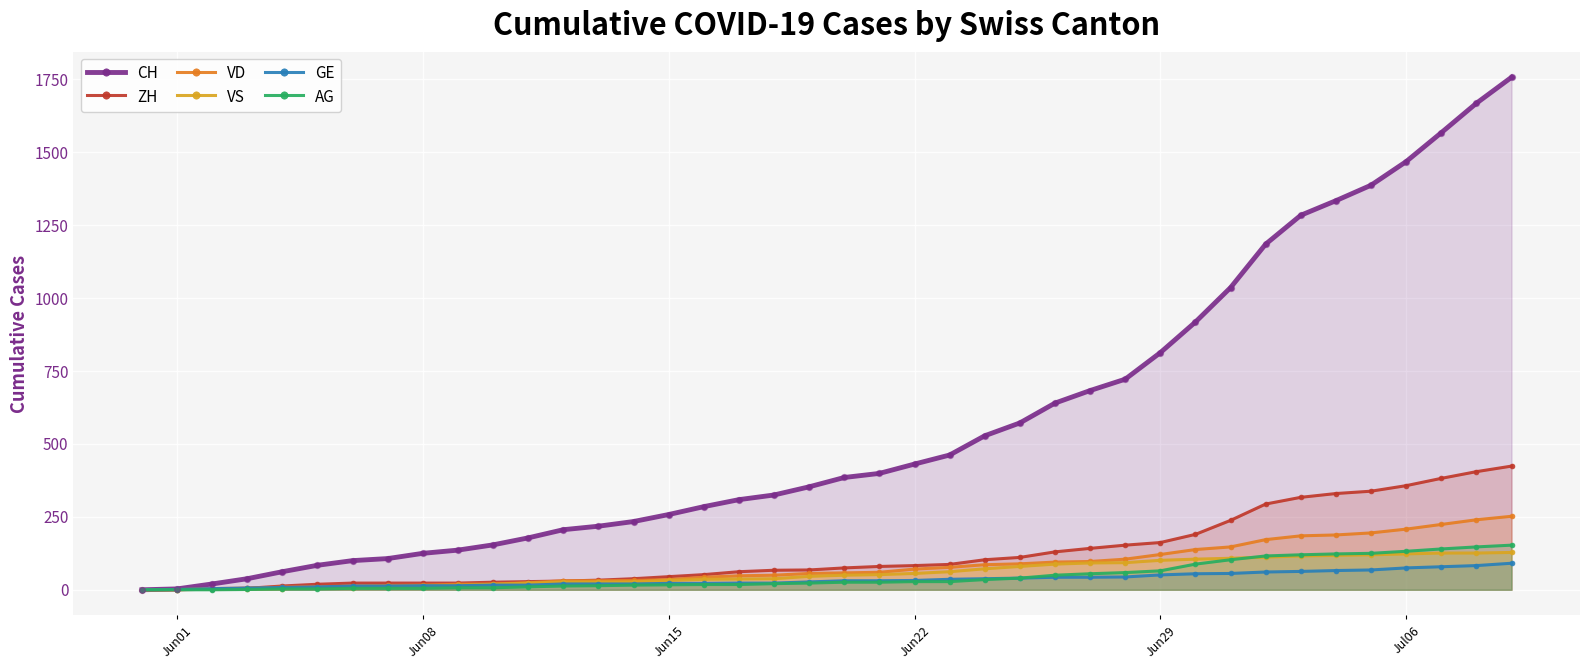

Which series has the largest total across all categories?

CH